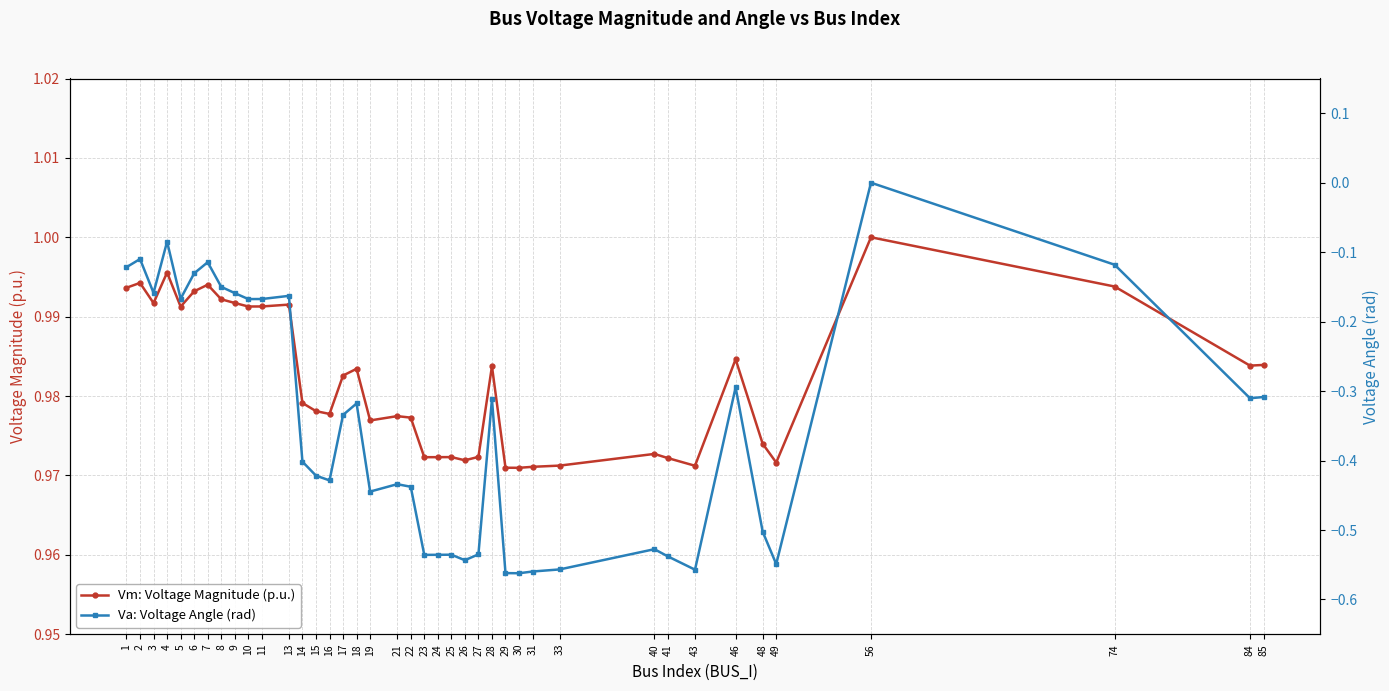

True or false: Vm: Voltage Magnitude (p.u.) and Va: Voltage Angle (rad) cross at least once.

False